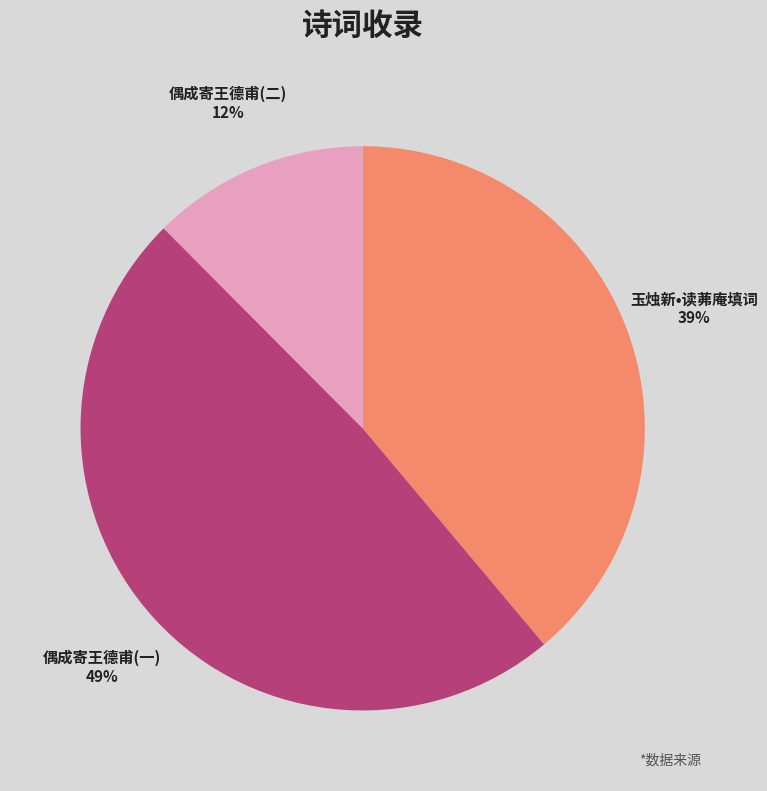

What percentage is the 偶成寄王德甫(二) slice, to the nearest percent?

12%